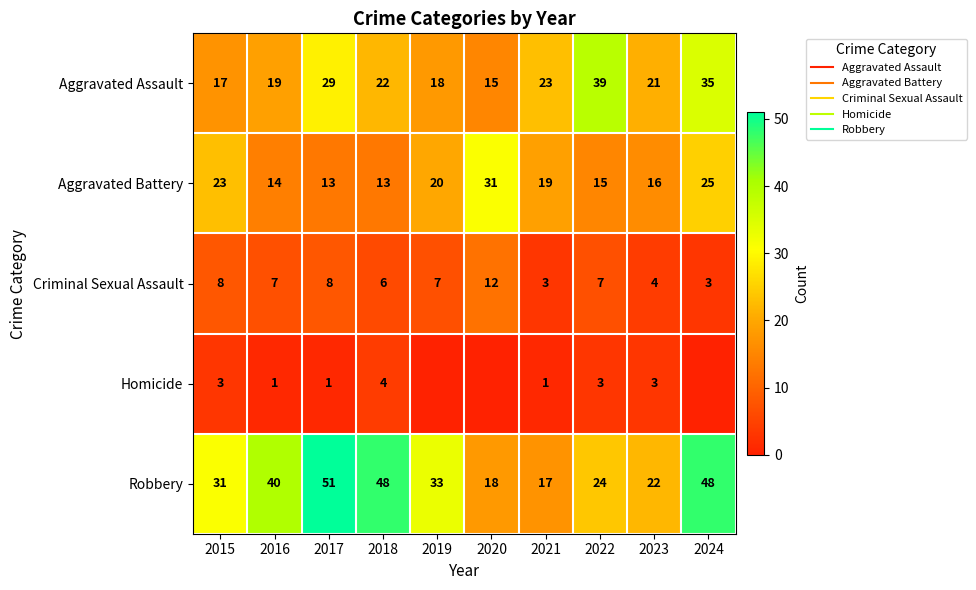

Where does the Aggravated Assault series first go above 22?

2017